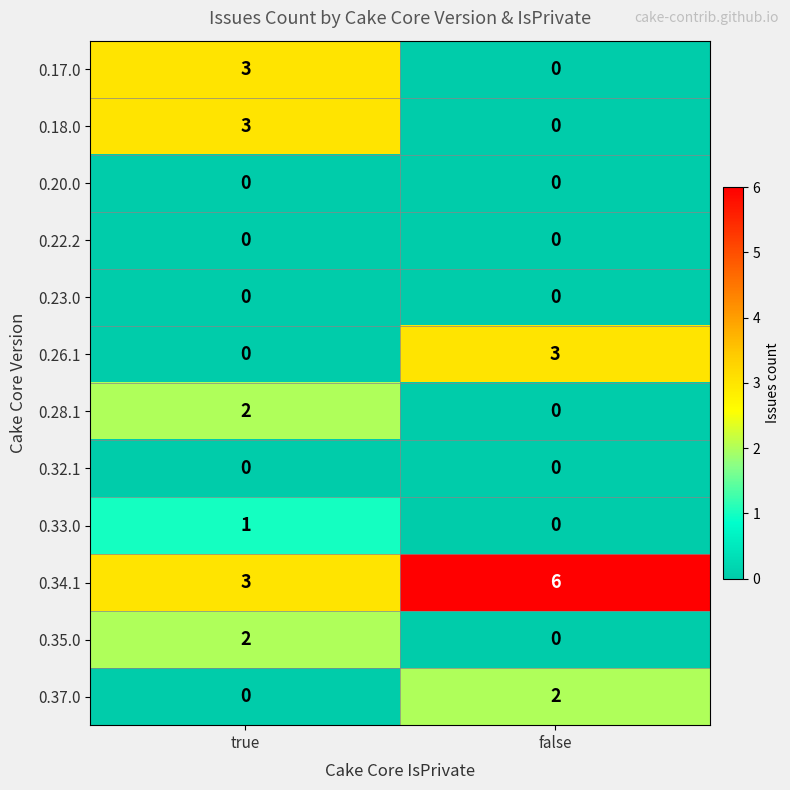

At which label is 0.34.1 closest to 4?

true